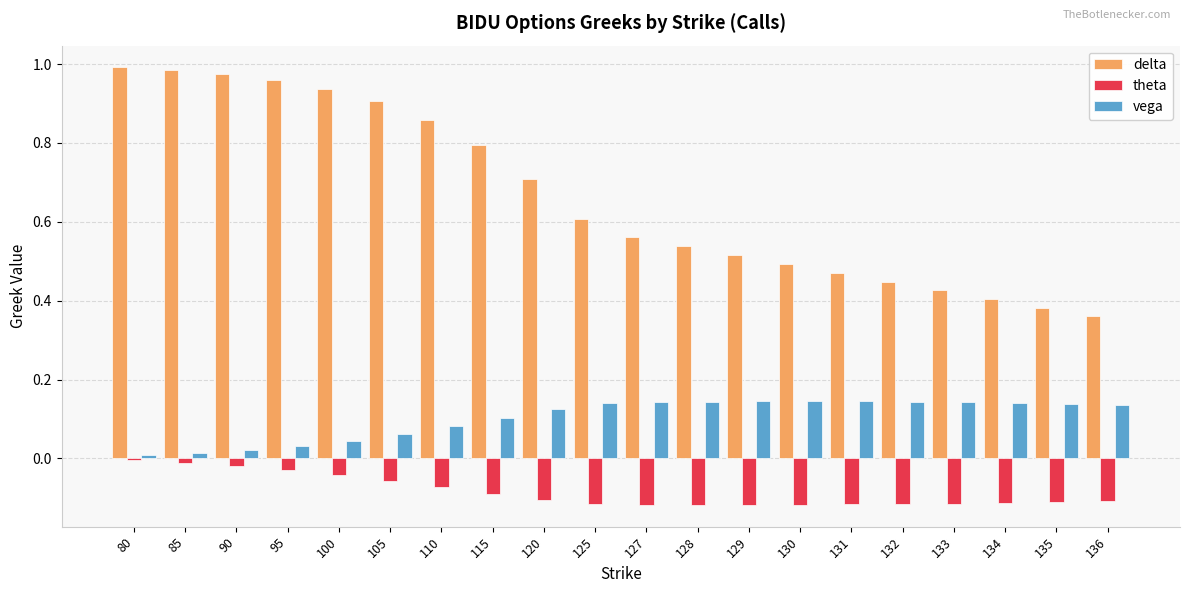

How many groups of bars are there?

20